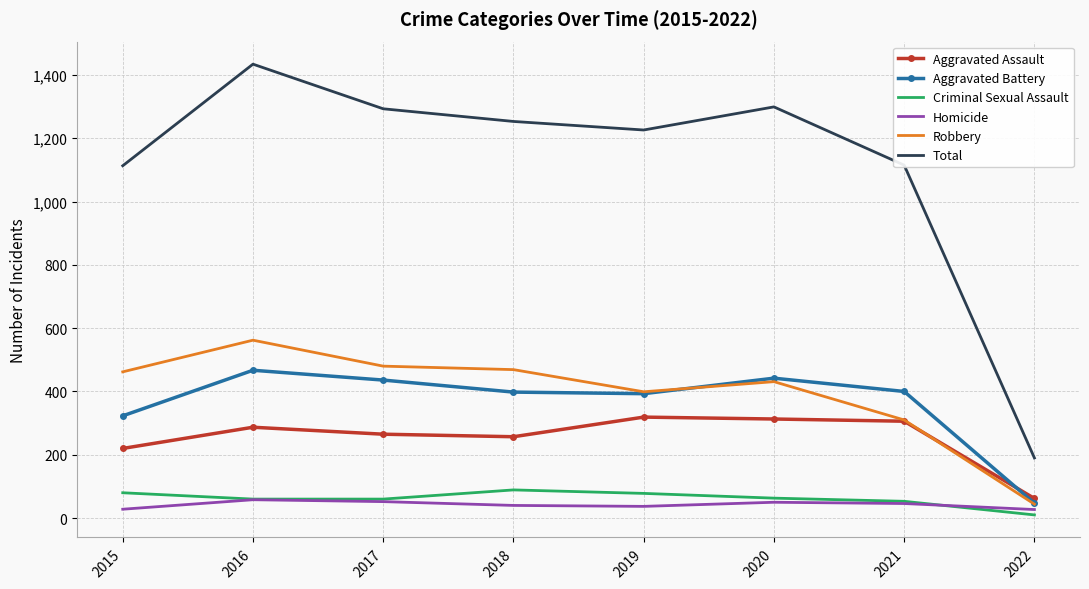

The Robbery series shows 310 at 2021. True or false?

True